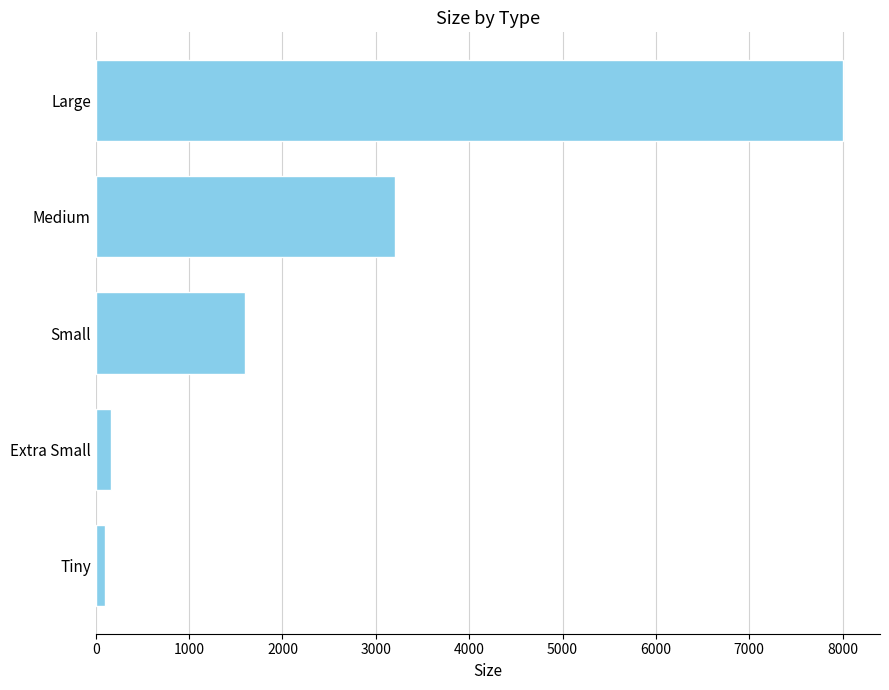

Count the number of categories in the chart.

5